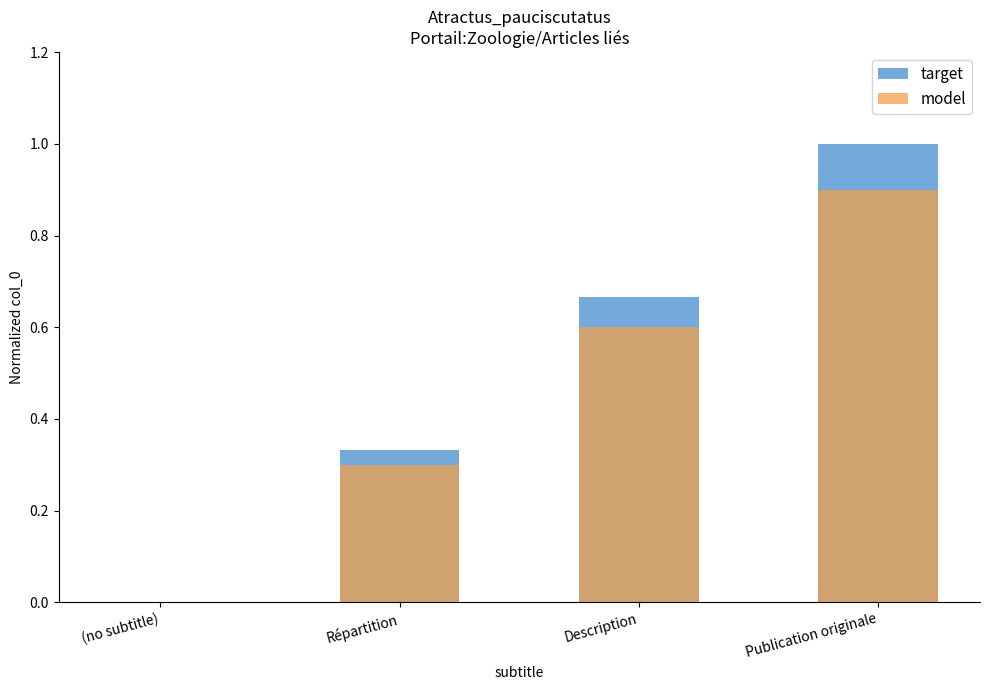

The value of model at Publication originale is 0.6. True or false?

False